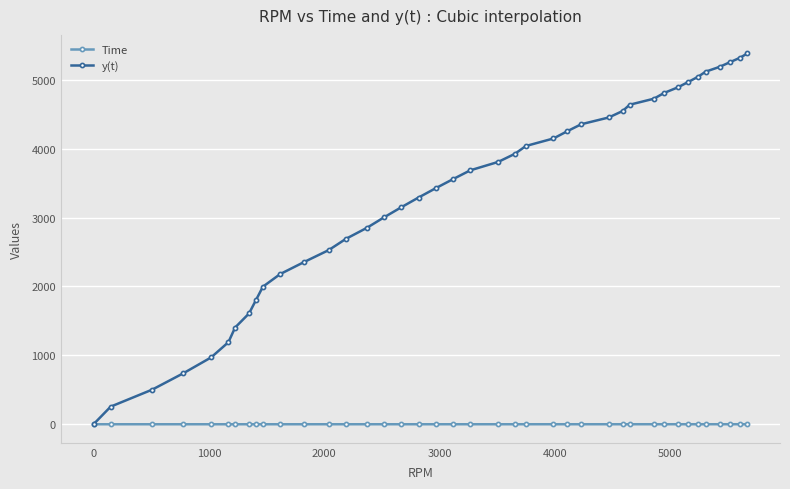

Which series has the largest range (max minus min)?

y(t)